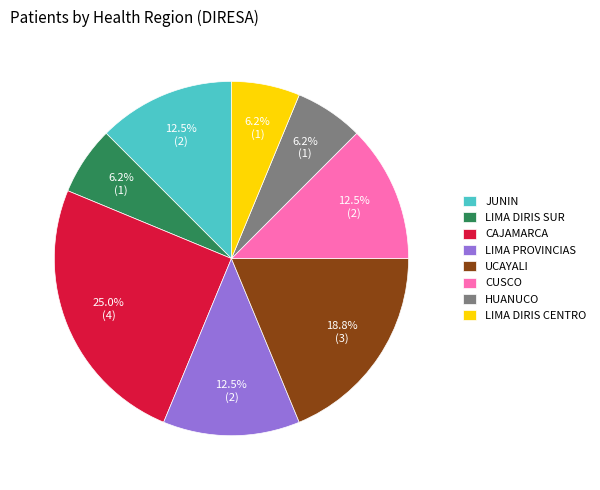

Do LIMA DIRIS CENTRO and LIMA PROVINCIAS together represent more than half of the pie?

No